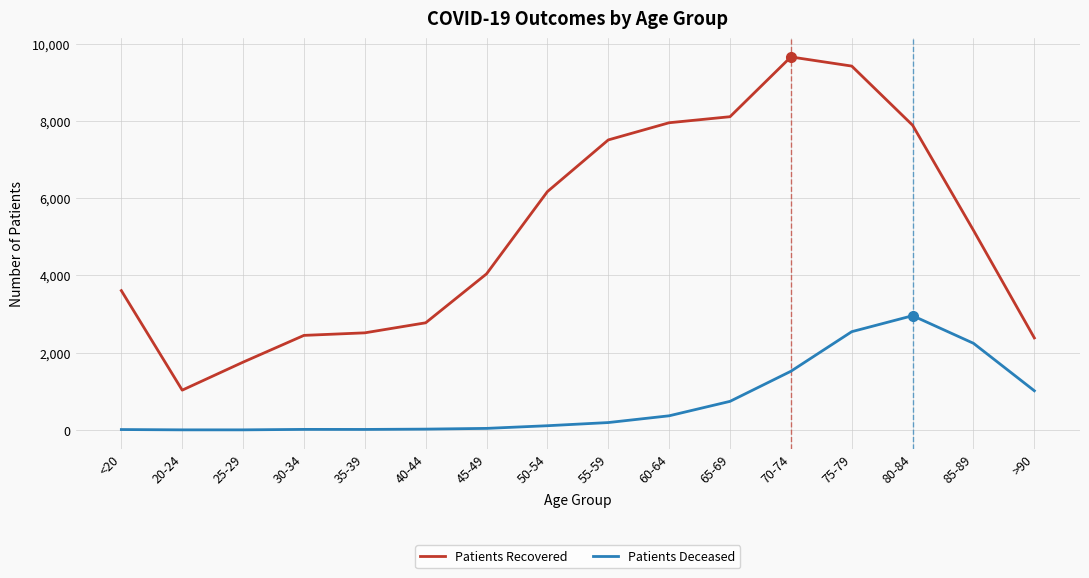

At which category is the sum across all series the highest?

75-79